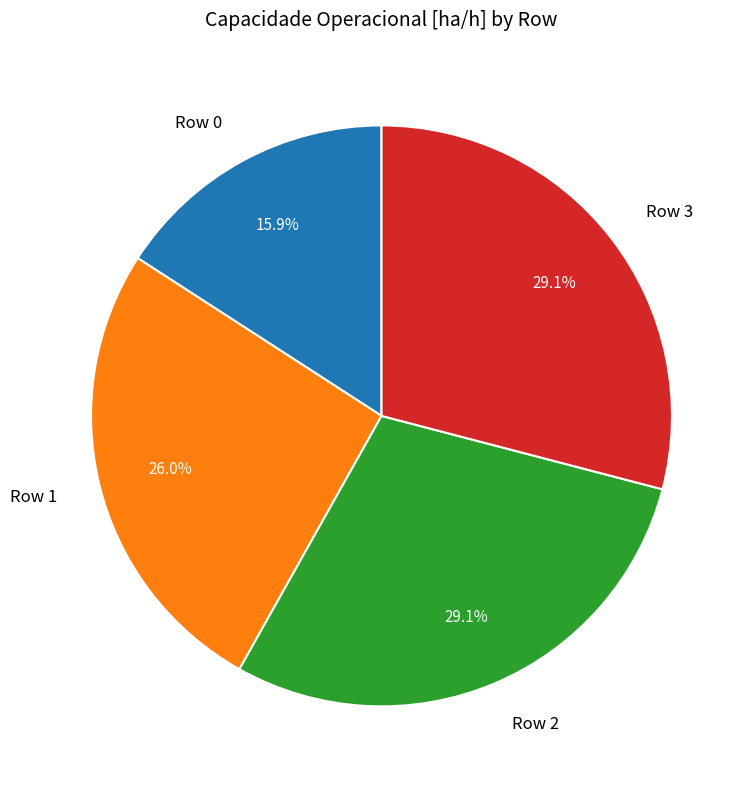

Does Row 2 represent more than half of the total?

No